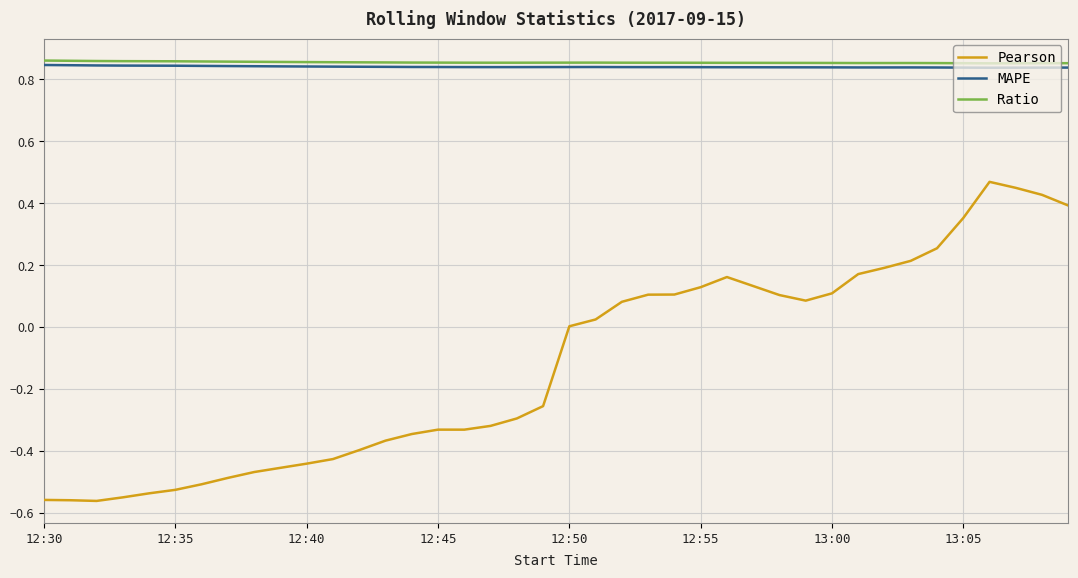

True or false: Ratio and Pearson cross at least once.

False